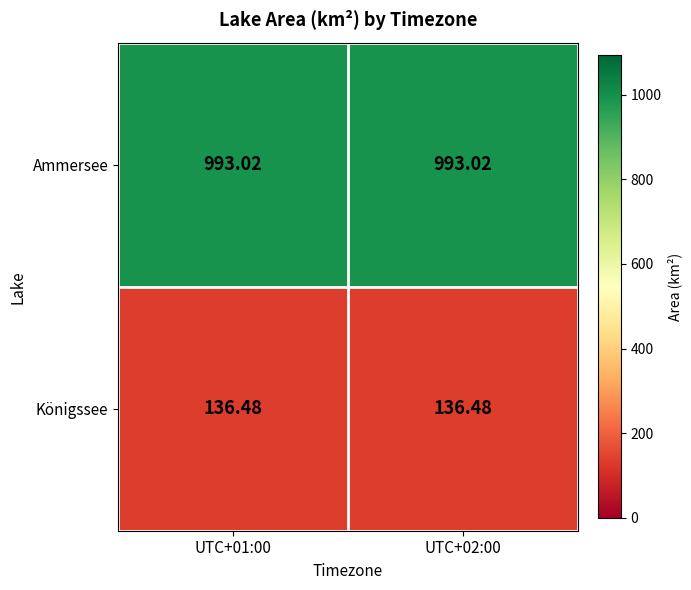

Rank the series by their average value, from highest to lowest.

Ammersee, Königssee